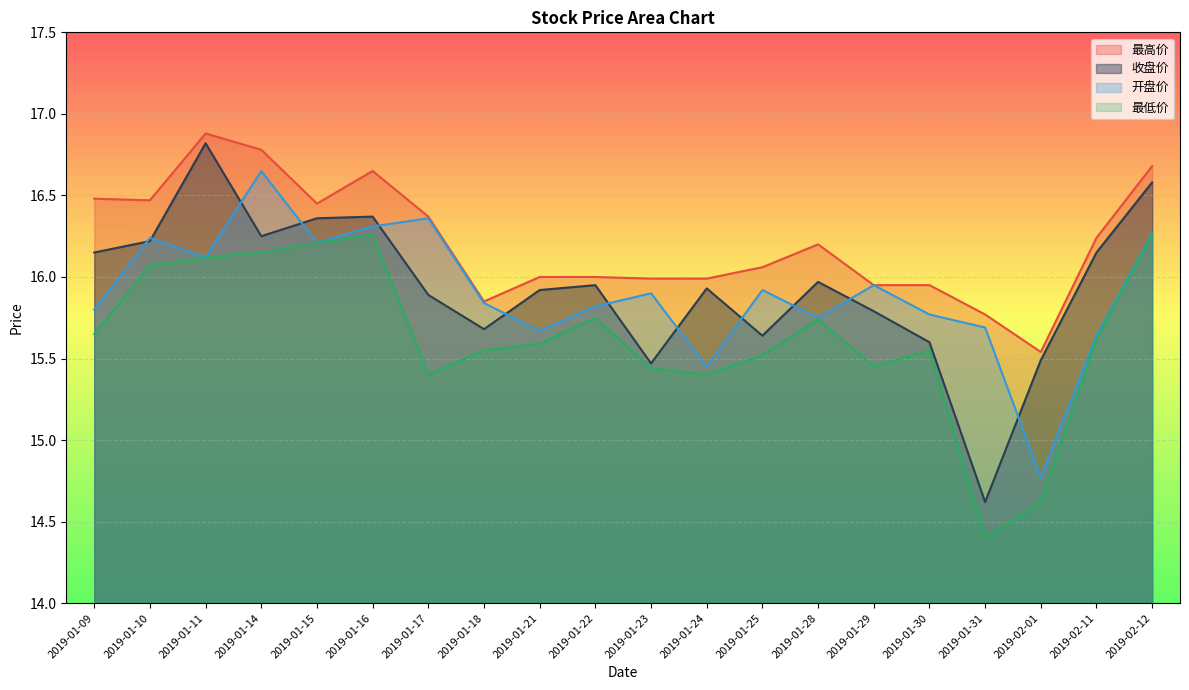

What is the difference between the highest and lowest values at 2019-01-18?

0.3